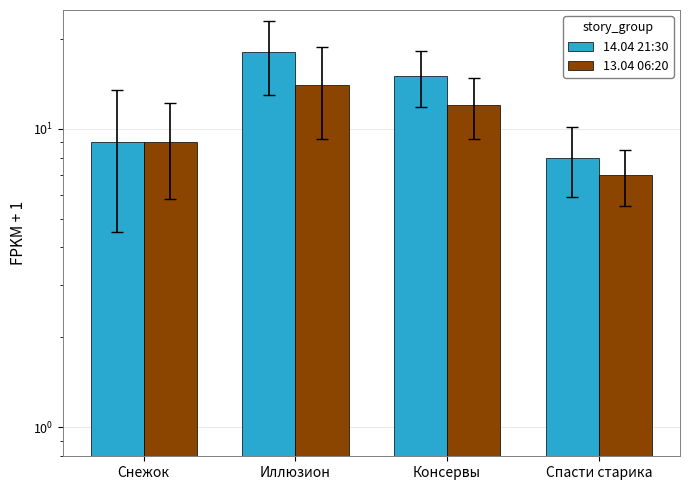

Where does the 14.04 21:30 series first go above 15?

Иллюзион